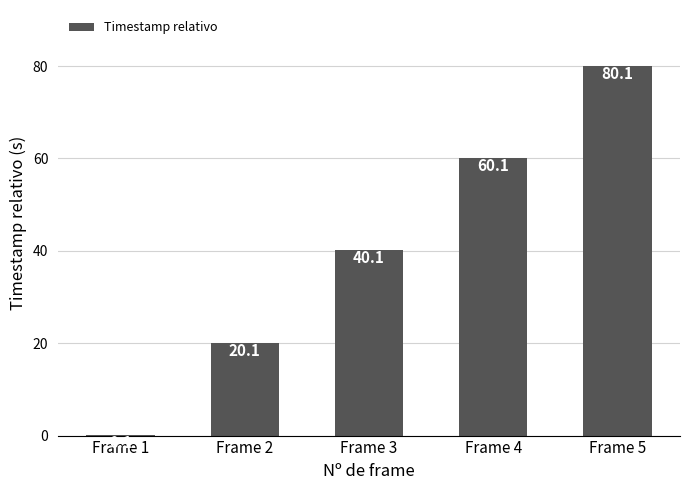

What is the sum of all values?

200.5